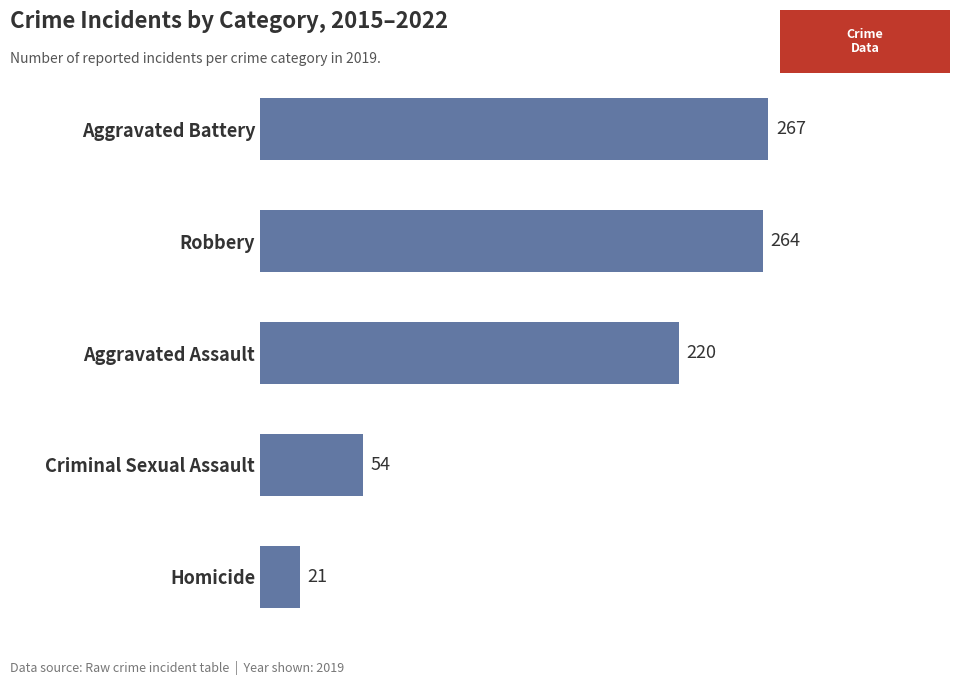

What is the average value?

165